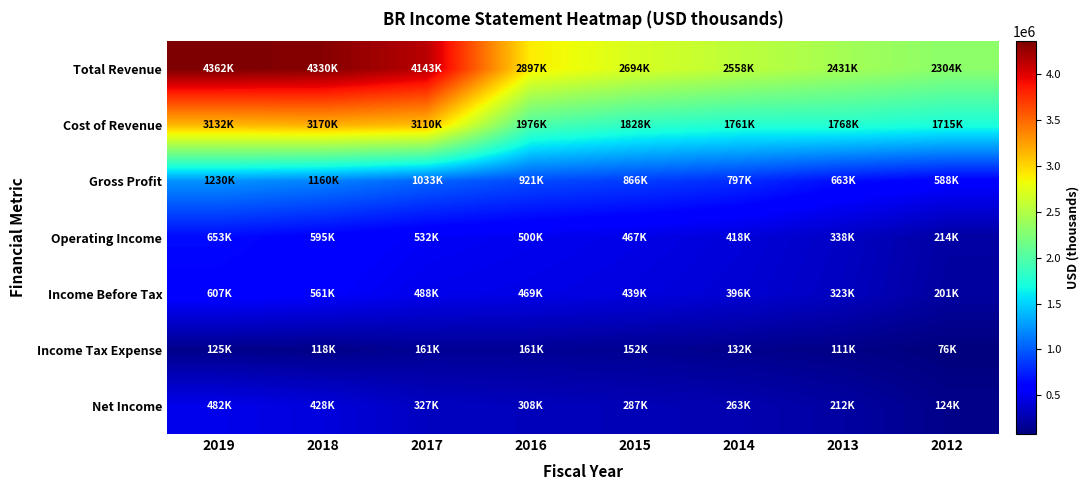

How many data points does each series have?

8